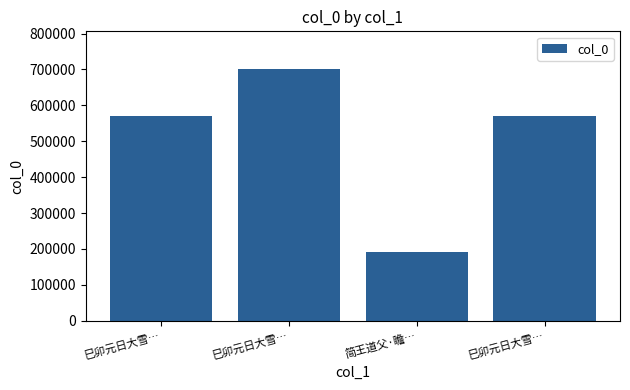

How many values are below 571140?

2